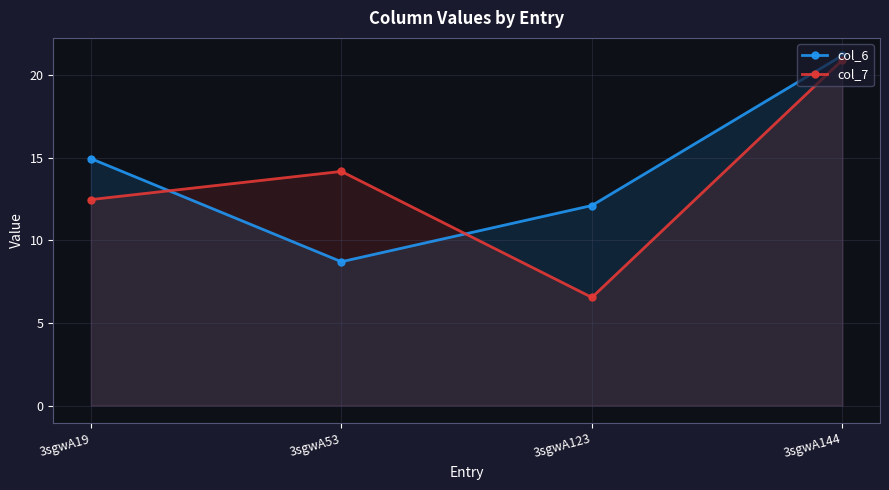

Where is the first local minimum for col_7?

3sgwA123